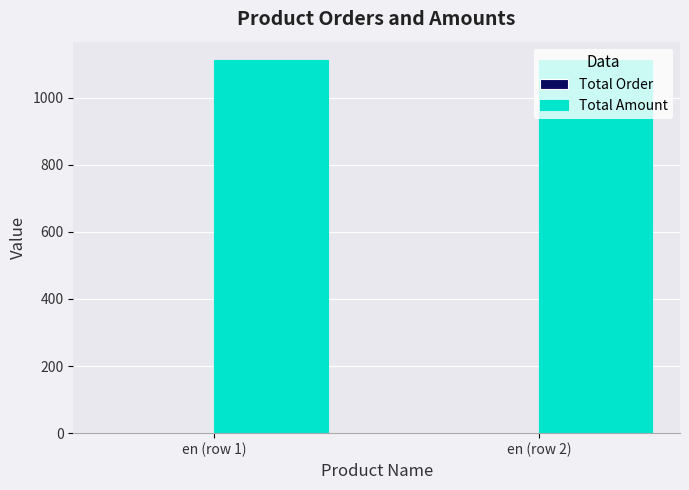

Which series has the largest total across all categories?

Total Amount